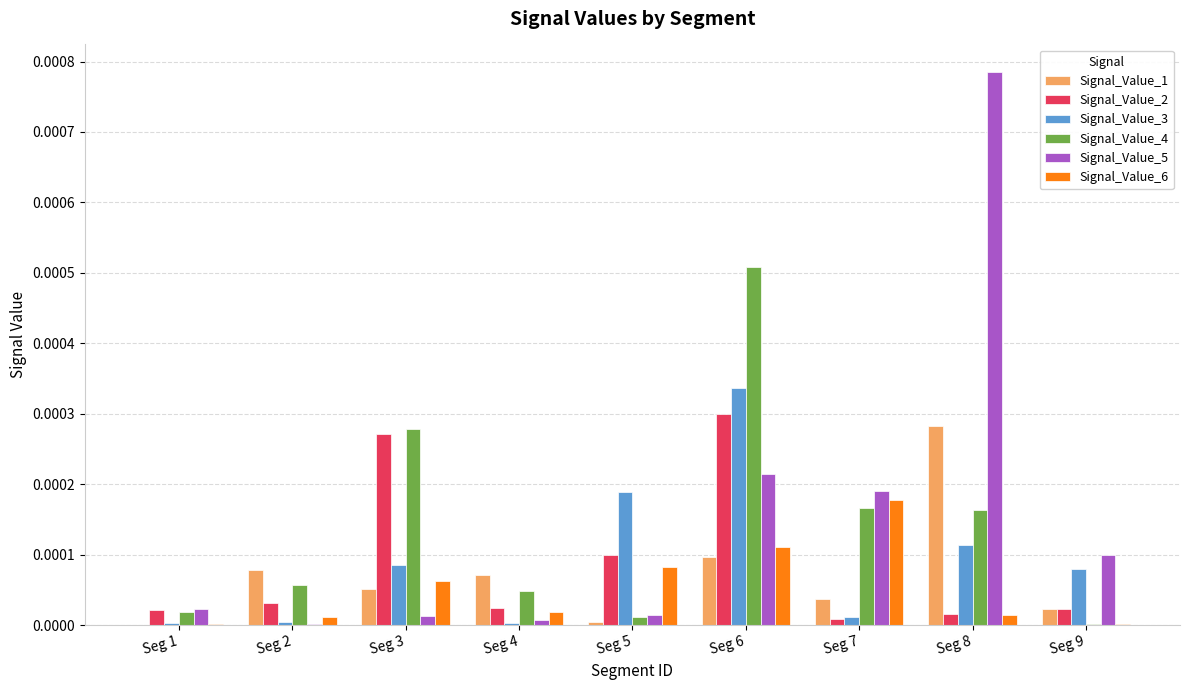

True or false: Signal_Value_5 has a value of 0.0 at Seg 4.

True